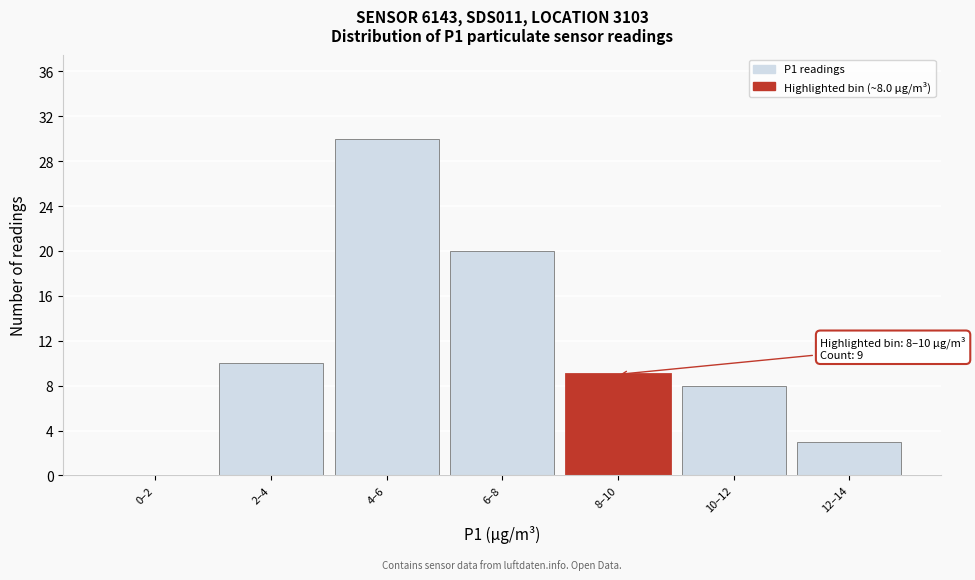

Reading left to right, what are all the values shown in this chart?

0–2=0	2–4=10	4–6=30	6–8=20	8–10=9	10–12=8	12–14=3